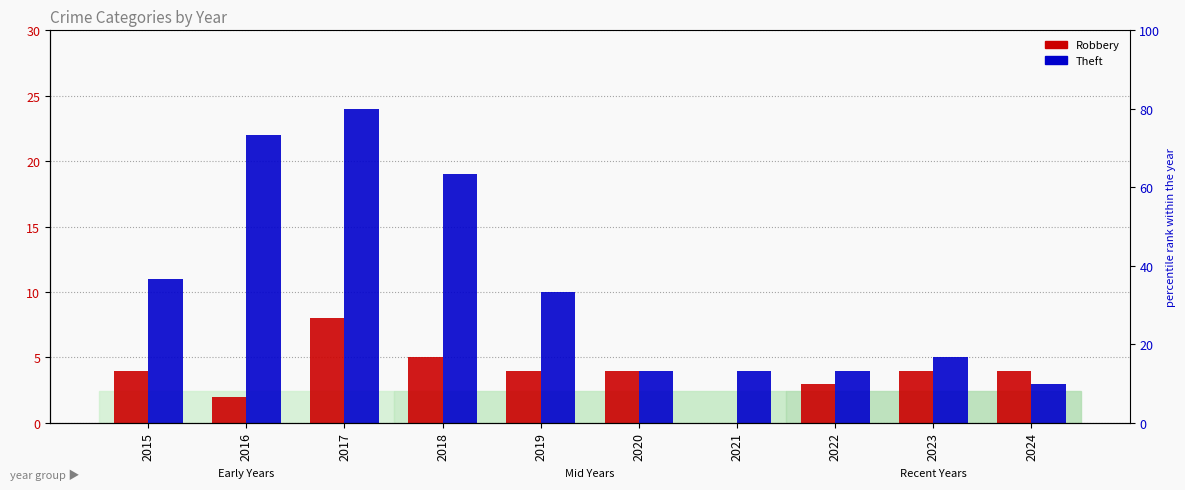

Reading left to right, what are all the values shown in this chart?

Robbery: 4	2	8	5	4	4	0	3	4	4
Theft: 11	22	24	19	10	4	4	4	5	3